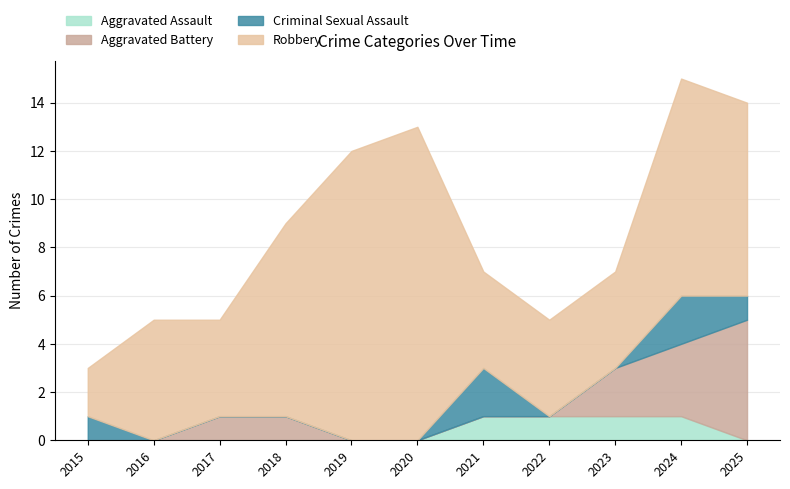

Reading left to right, extract all data points from this chart.

Aggravated Assault: 0	0	0	0	0	0	1	1	1	1	0
Aggravated Battery: 0	0	1	1	0	0	0	0	2	3	5
Criminal Sexual Assault: 1	0	0	0	0	0	2	0	0	2	1
Robbery: 2	5	4	8	12	13	4	4	4	9	8